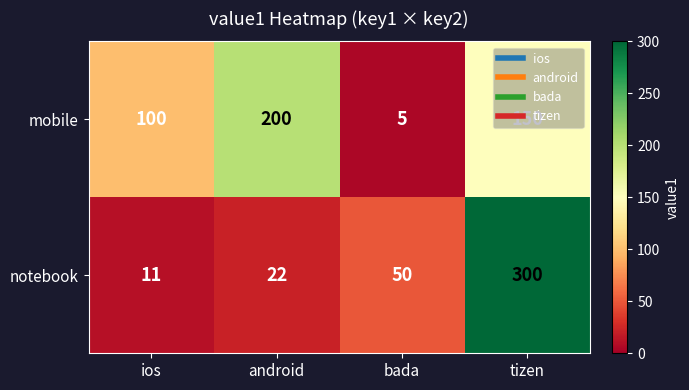

What is the smallest value displayed?

5